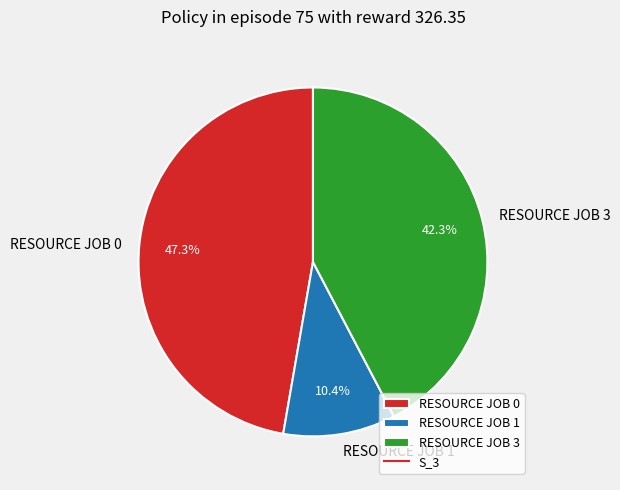

Do RESOURCE JOB 1 and RESOURCE JOB 0 together represent more than half of the pie?

Yes